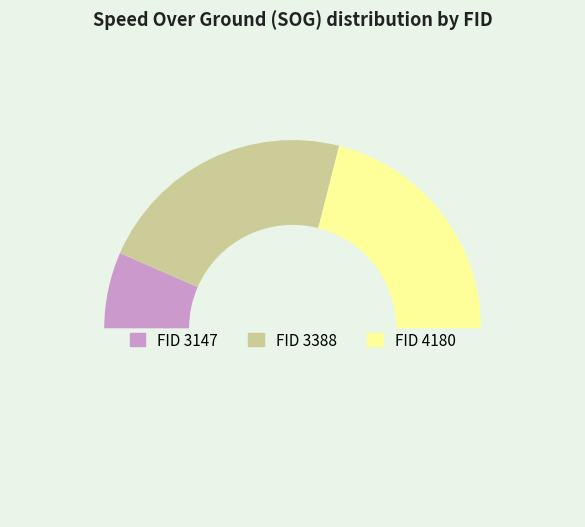

How many slices are in this pie chart?

4